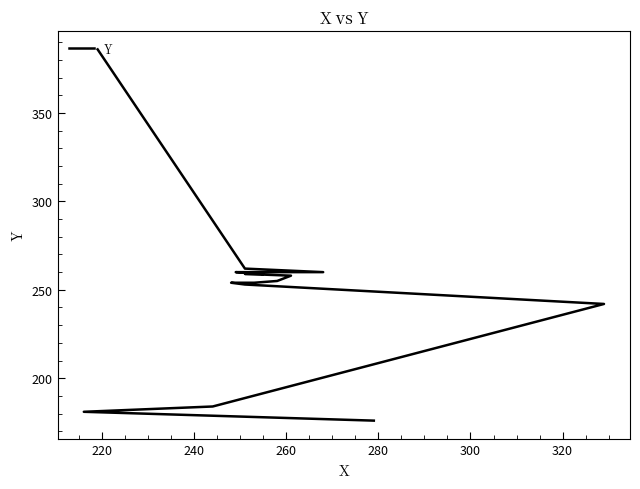

What is the ratio of the value at 240 to the value at 320?

0.7